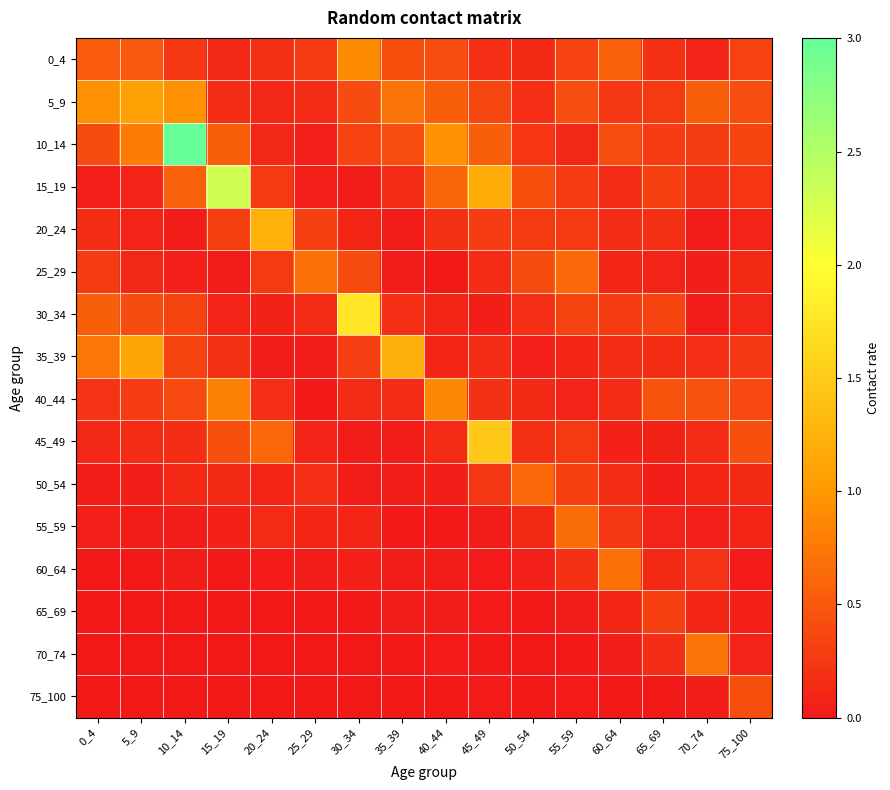

Reading right to left, list all the values displayed in this chart.

0_4: 75_100=0.3	70_74=0.1	65_69=0.2	60_64=0.6	55_59=0.3	50_54=0.1	45_49=0.2	40_44=0.4	35_39=0.4	30_34=0.9	25_29=0.3	20_24=0.2	15_19=0.1	10_14=0.2	5_9=0.5	0_4=0.5
5_9: 75_100=0.4	70_74=0.5	65_69=0.3	60_64=0.2	55_59=0.4	50_54=0.2	45_49=0.4	40_44=0.6	35_39=0.7	30_34=0.4	25_29=0.1	20_24=0.1	15_19=0.1	10_14=0.9	5_9=1.1	0_4=0.9
10_14: 75_100=0.3	70_74=0.3	65_69=0.3	60_64=0.4	55_59=0.1	50_54=0.2	45_49=0.6	40_44=0.9	35_39=0.4	30_34=0.3	25_29=0.1	20_24=0.1	15_19=0.5	10_14=3.0	5_9=0.8	0_4=0.4
15_19: 75_100=0.2	70_74=0.2	65_69=0.3	60_64=0.1	55_59=0.3	50_54=0.4	45_49=1.2	40_44=0.6	35_39=0.1	30_34=0.0	25_29=0.1	20_24=0.3	15_19=2.3	10_14=0.6	5_9=0.1	0_4=0.1
20_24: 75_100=0.1	70_74=0.0	65_69=0.2	60_64=0.1	55_59=0.3	50_54=0.3	45_49=0.3	40_44=0.2	35_39=0.0	30_34=0.1	25_29=0.3	20_24=1.2	15_19=0.3	10_14=0.0	5_9=0.1	0_4=0.2
25_29: 75_100=0.1	70_74=0.0	65_69=0.1	60_64=0.1	55_59=0.6	50_54=0.4	45_49=0.1	40_44=0.0	35_39=0.0	30_34=0.4	25_29=0.7	20_24=0.3	15_19=0.0	10_14=0.1	5_9=0.1	0_4=0.3
30_34: 75_100=0.1	70_74=0.0	65_69=0.3	60_64=0.3	55_59=0.3	50_54=0.2	45_49=0.0	40_44=0.1	35_39=0.2	30_34=1.7	25_29=0.1	20_24=0.1	15_19=0.1	10_14=0.3	5_9=0.4	0_4=0.5
35_39: 75_100=0.2	70_74=0.2	65_69=0.2	60_64=0.2	55_59=0.1	50_54=0.1	45_49=0.2	40_44=0.1	35_39=1.2	30_34=0.3	25_29=0.0	20_24=0.0	15_19=0.2	10_14=0.3	5_9=1.1	0_4=0.7
40_44: 75_100=0.4	70_74=0.4	65_69=0.5	60_64=0.2	55_59=0.1	50_54=0.1	45_49=0.2	40_44=0.9	35_39=0.1	30_34=0.1	25_29=0.0	20_24=0.2	15_19=0.8	10_14=0.4	5_9=0.3	0_4=0.2
45_49: 75_100=0.4	70_74=0.2	65_69=0.1	60_64=0.1	55_59=0.3	50_54=0.2	45_49=1.5	40_44=0.1	35_39=0.0	30_34=0.0	25_29=0.1	20_24=0.6	15_19=0.4	10_14=0.2	5_9=0.1	0_4=0.1
50_54: 75_100=0.1	70_74=0.1	65_69=0.0	60_64=0.2	55_59=0.3	50_54=0.6	45_49=0.2	40_44=0.0	35_39=0.0	30_34=0.0	25_29=0.2	20_24=0.1	15_19=0.1	10_14=0.1	5_9=0.0	0_4=0.0
55_59: 75_100=0.1	70_74=0.1	65_69=0.1	60_64=0.2	55_59=0.7	50_54=0.1	45_49=0.0	40_44=0.0	35_39=0.0	30_34=0.1	25_29=0.1	20_24=0.1	15_19=0.1	10_14=0.0	5_9=0.0	0_4=0.1
60_64: 75_100=0.0	70_74=0.2	65_69=0.1	60_64=0.7	55_59=0.2	50_54=0.1	45_49=0.0	40_44=0.0	35_39=0.0	30_34=0.1	25_29=0.0	20_24=0.0	15_19=0.0	10_14=0.0	5_9=0.0	0_4=0.0
65_69: 75_100=0.1	70_74=0.1	65_69=0.3	60_64=0.1	55_59=0.0	50_54=0.0	45_49=0.0	40_44=0.0	35_39=0.0	30_34=0.0	25_29=0.0	20_24=0.0	15_19=0.0	10_14=0.0	5_9=0.0	0_4=0.0
70_74: 75_100=0.1	70_74=0.7	65_69=0.2	60_64=0.0	55_59=0.0	50_54=0.0	45_49=0.0	40_44=0.0	35_39=0.0	30_34=0.0	25_29=0.0	20_24=0.0	15_19=0.0	10_14=0.0	5_9=0.0	0_4=0.0
75_100: 75_100=0.4	70_74=0.0	65_69=0.0	60_64=0.0	55_59=0.0	50_54=0.0	45_49=0.0	40_44=0.0	35_39=0.0	30_34=0.0	25_29=0.0	20_24=0.0	15_19=0.0	10_14=0.0	5_9=0.0	0_4=0.0